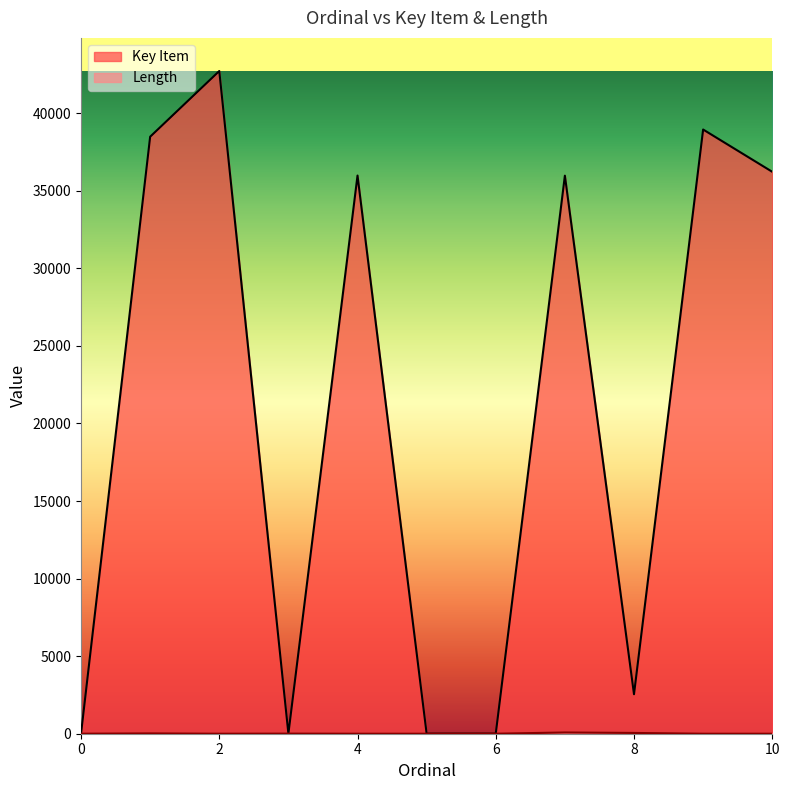

At which category is the sum across all series the highest?

2